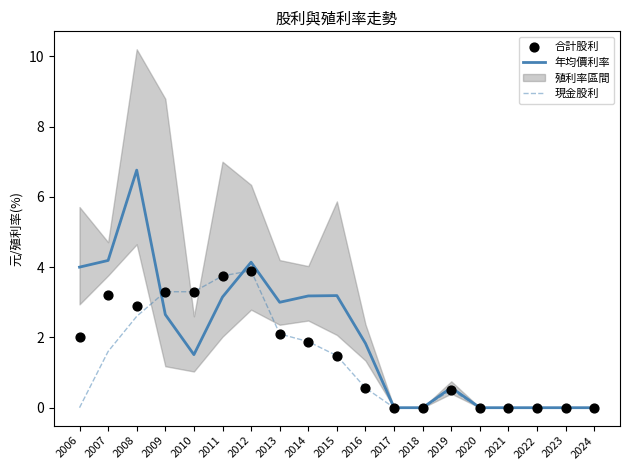

Which series contains the highest Y value?

年均價利率